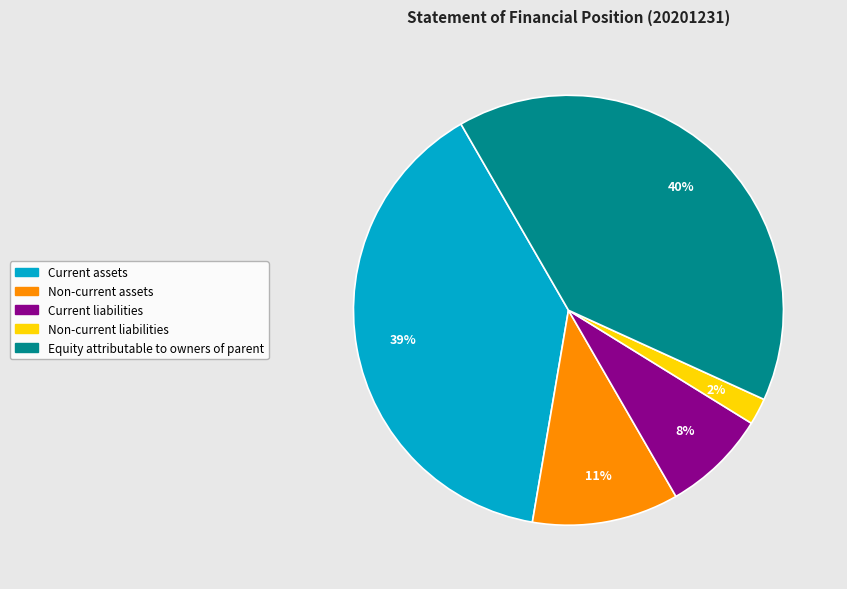

What is the ratio of the value at Non-current assets to the value at Equity attributable to owners of parent?

0.3